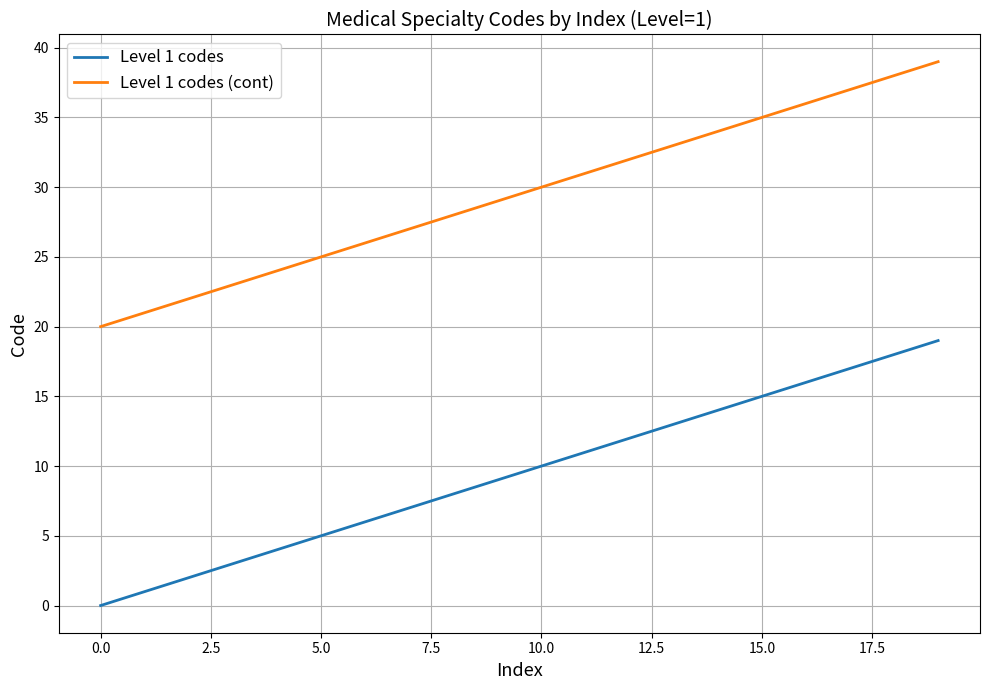

Rank the series by their average value, from lowest to highest.

Level 1 codes, Level 1 codes (cont)